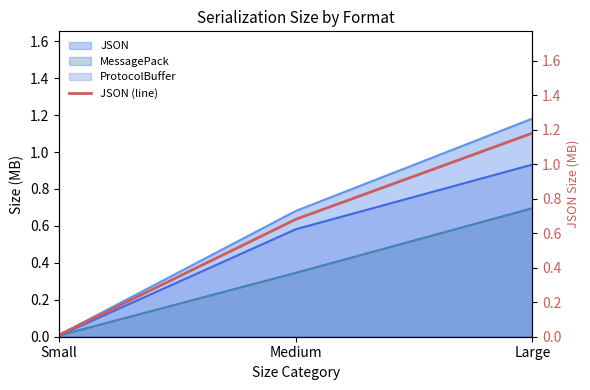

Which label corresponds to the smallest value in the chart?

Small